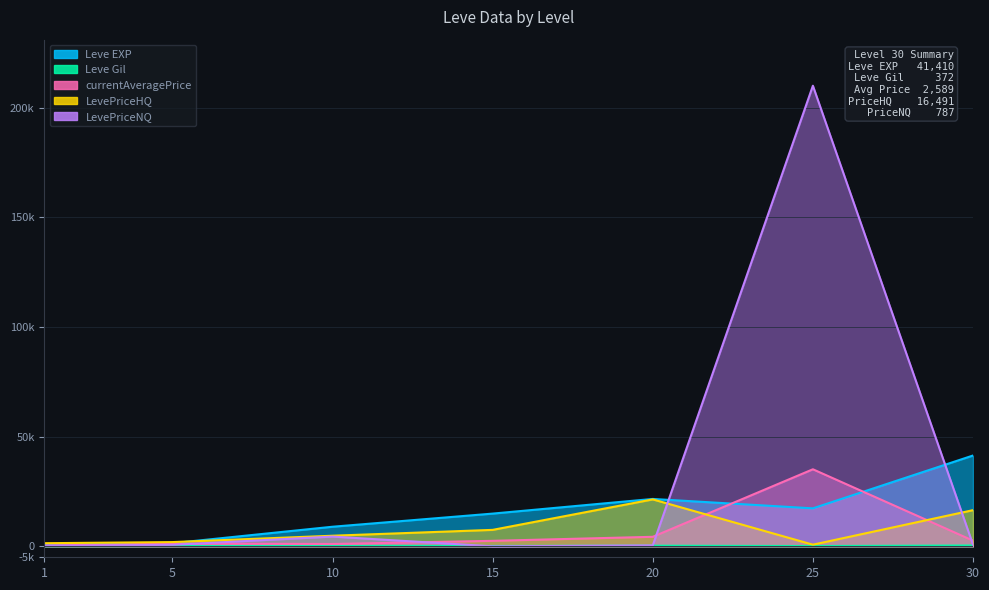

What is the difference between the highest and lowest values at 25?

209916